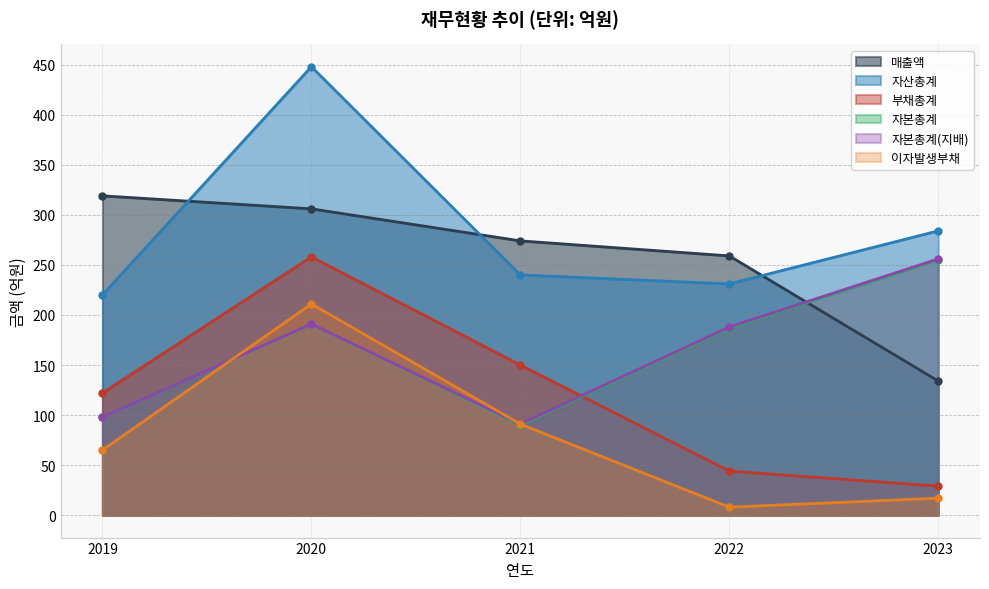

Count the number of data series in this chart.

6